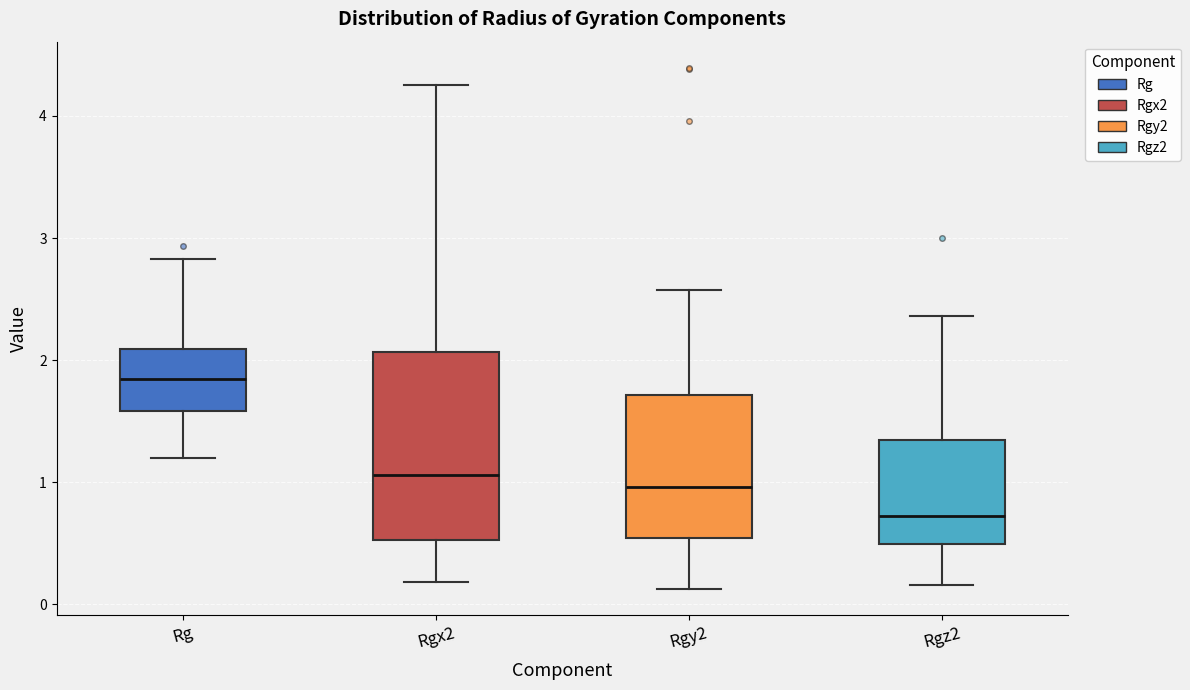

Reading left to right, transcribe this box plot: for each box, give where its median line is, the range the box spans, and where its two whiskers end, as read against the y-axis. The values are not printed on the chart, so give them approximately, as read against the axis.

Rg: median 1.8, box 1.6 to 2.1, whiskers 1.2 to 2.8
Rgx2: median 1.1, box 0.5 to 2.1, whiskers 0.2 to 4.3
Rgy2: median 1.0, box 0.5 to 1.7, whiskers 0.1 to 2.6
Rgz2: median 0.7, box 0.5 to 1.3, whiskers 0.2 to 2.4